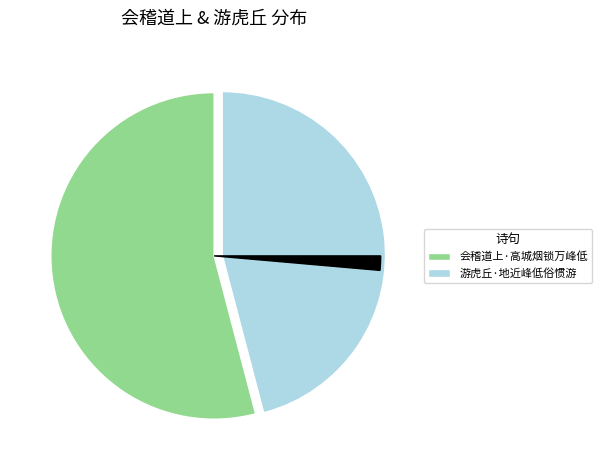

To the nearest percent, what percentage of the pie is 游虎丘·地近峰低俗惯游?

46%